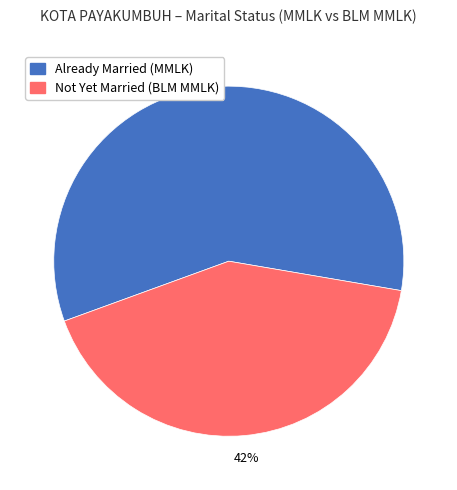

How many slices are in this pie chart?

2